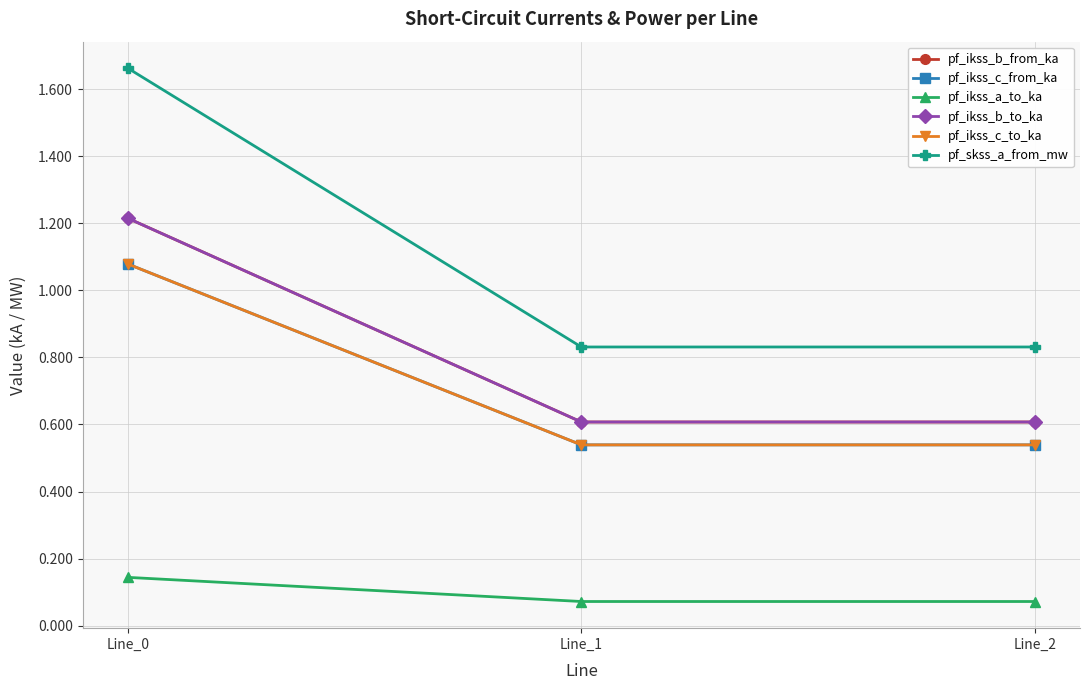

What is the sum of the pf_skss_a_from_mw values at Line_0 and Line_1?

2.5